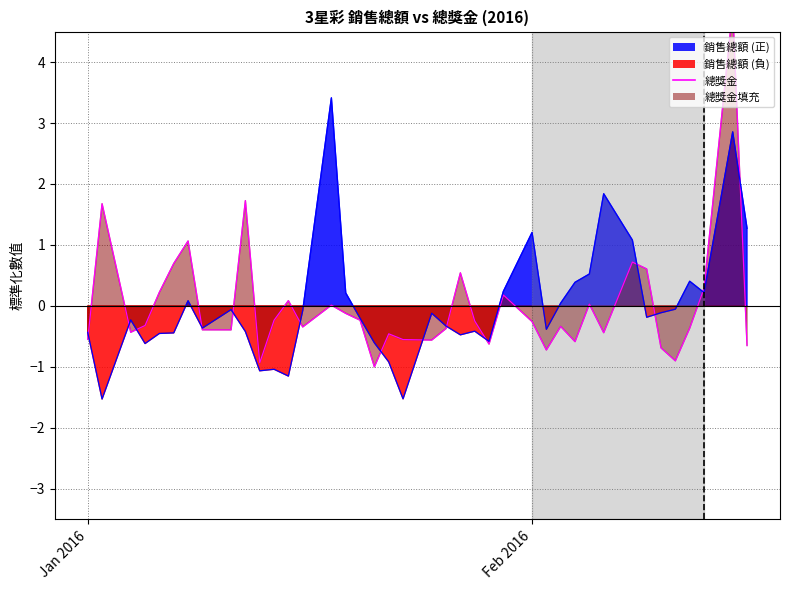

Count the number of data series in this chart.

2